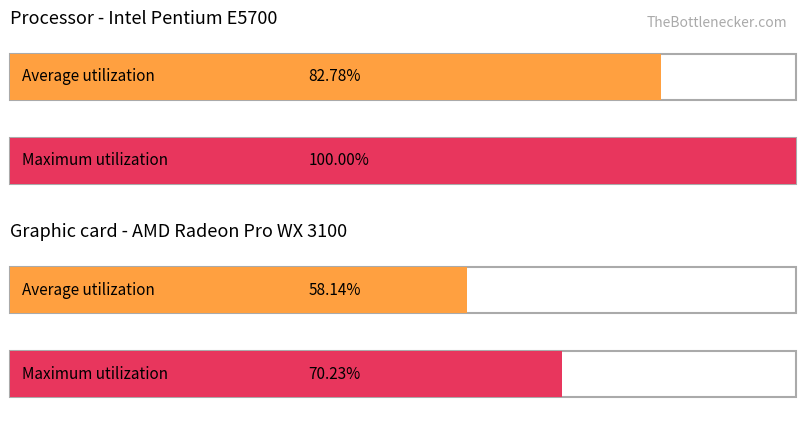

What is the difference between the Maximum utilization values at 0 and 1?

29.8